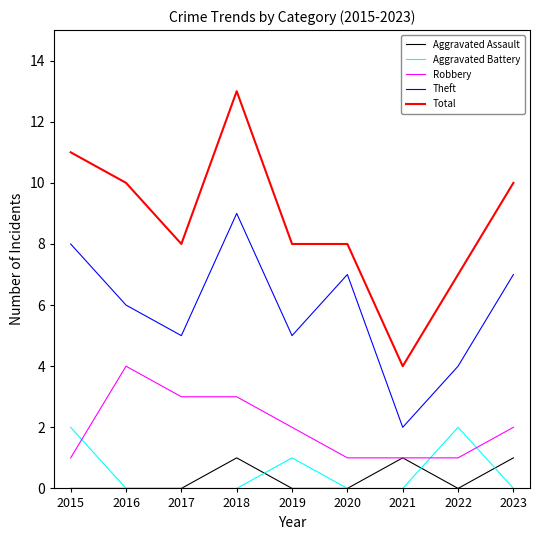

How many lines are shown in the chart?

5